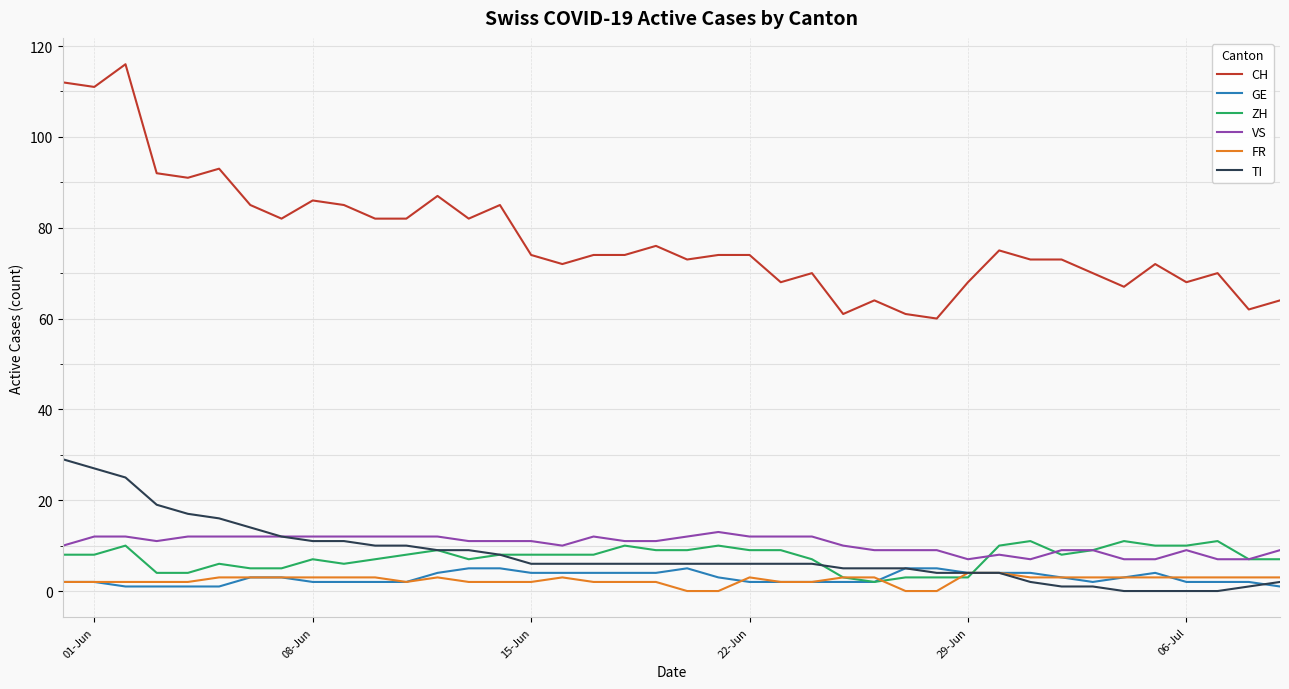

Which series has the widest spread of values?

CH